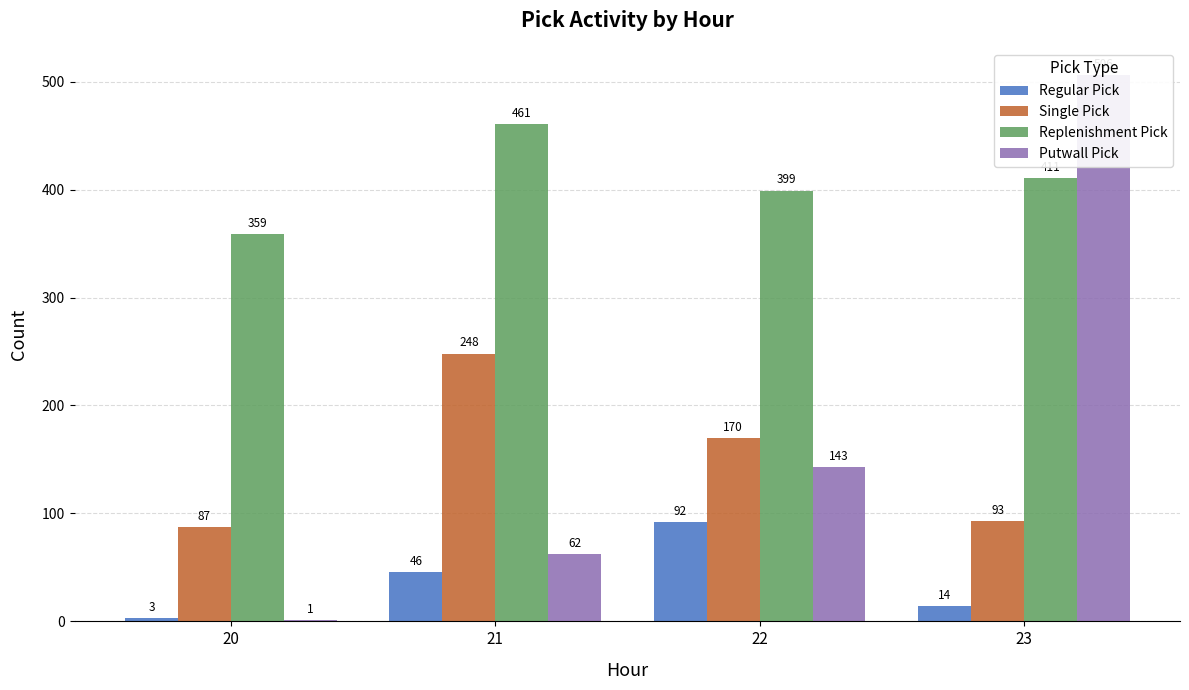

What is the minimum value shown in the chart?

1